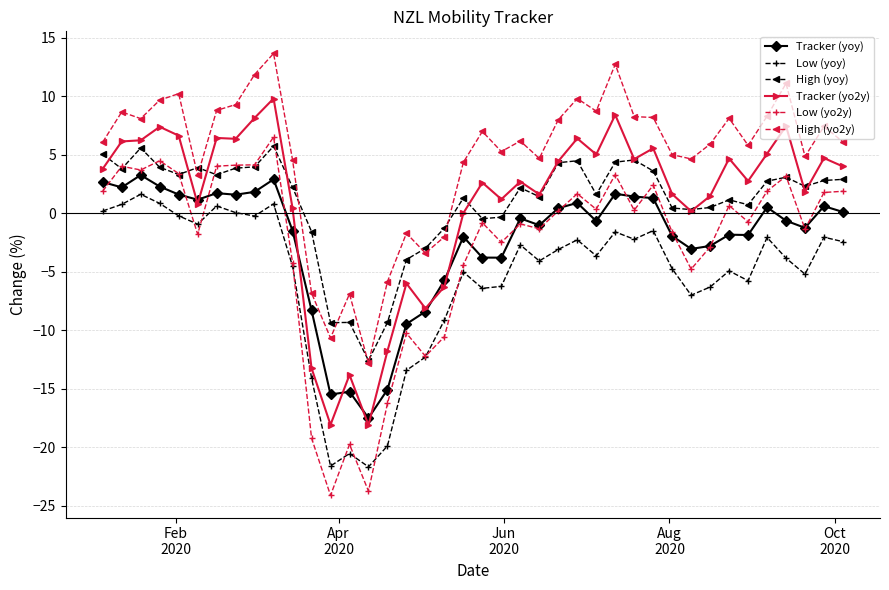

True or false: Low (yoy) and Tracker (yoy) cross at least once.

False